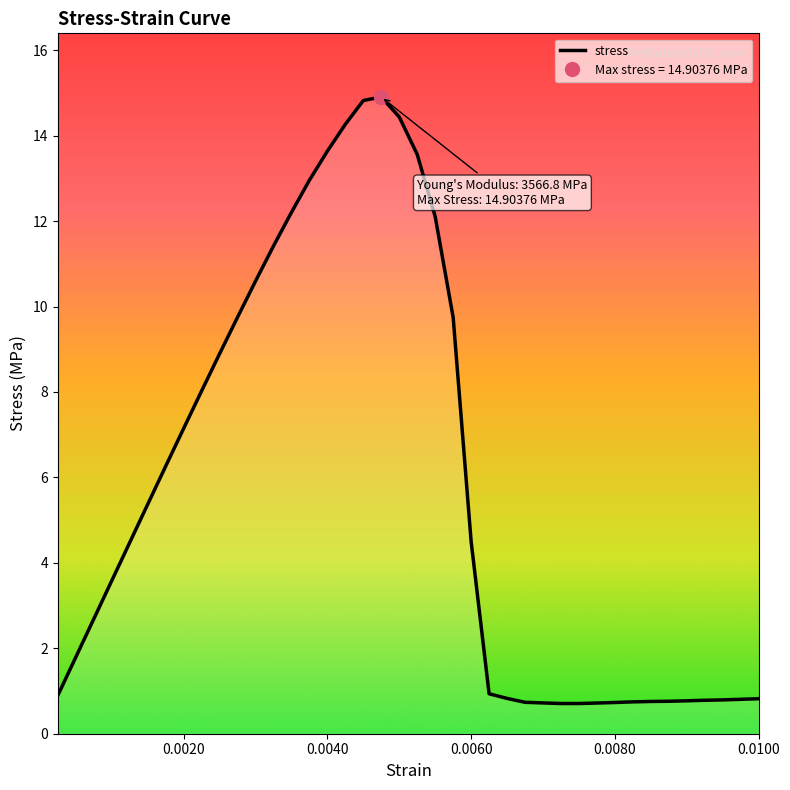

What is the maximum value shown in the chart?

14.9